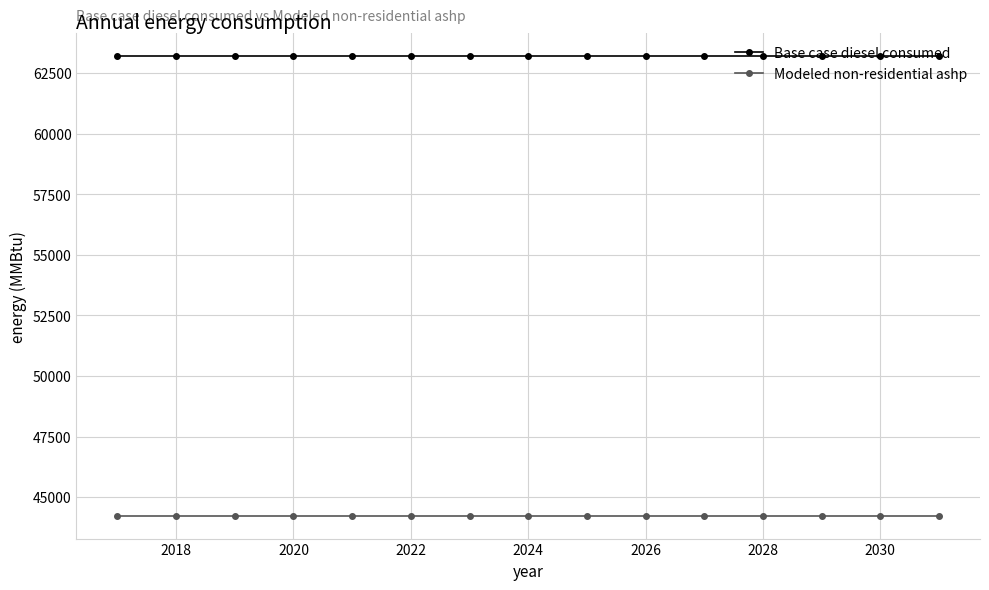

What is the average value of the Modeled non-residential ashp series?

44236.2